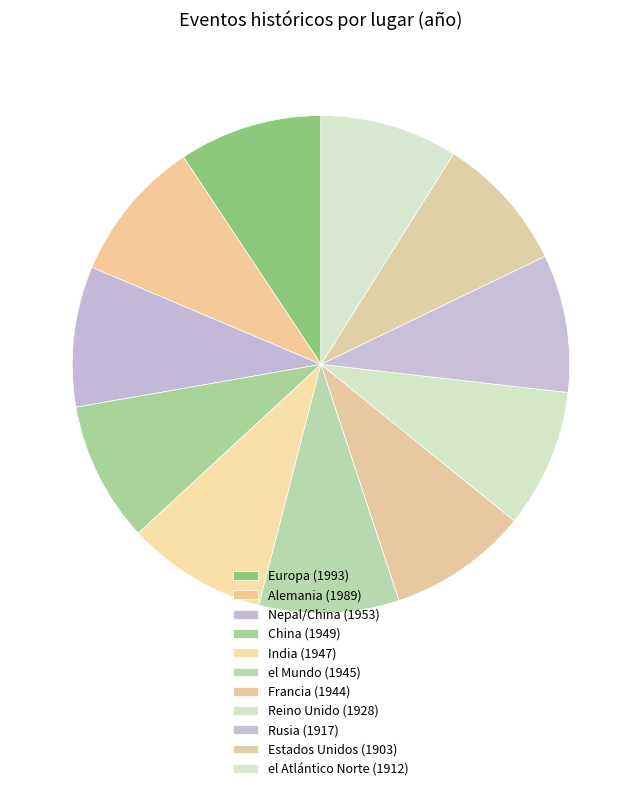

To the nearest percent, what portion does India represent?

9%